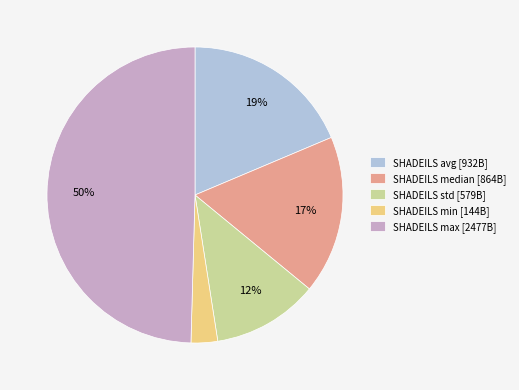

Is SHADEILS min the majority of the pie?

No